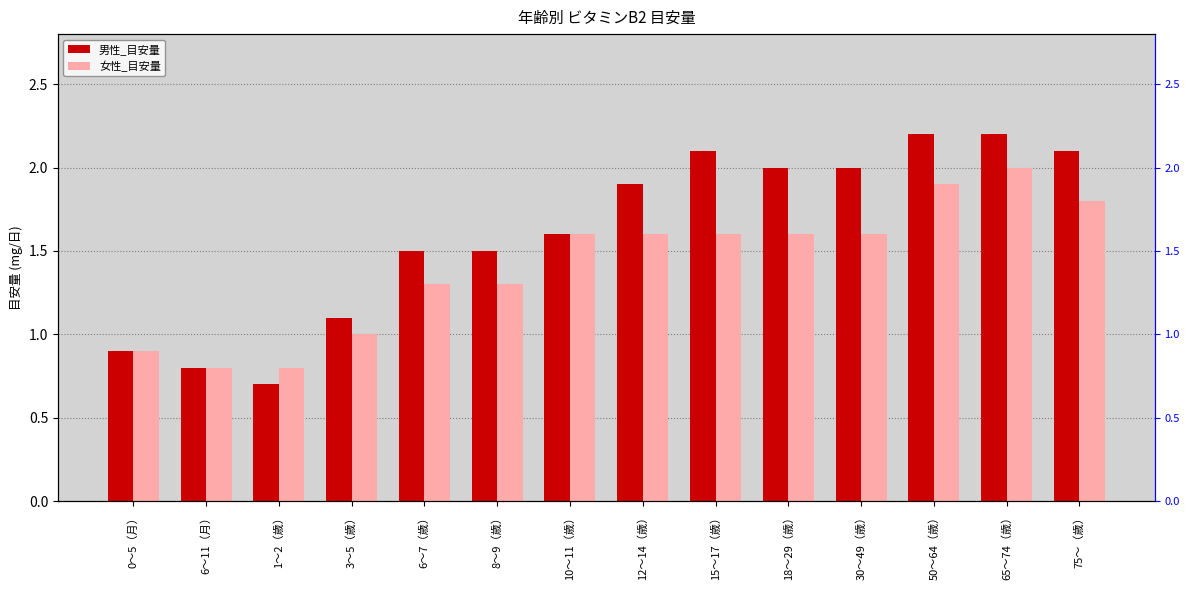

Between 8〜9（歳） and 18〜29（歳）, which series saw the biggest shift?

男性_目安量